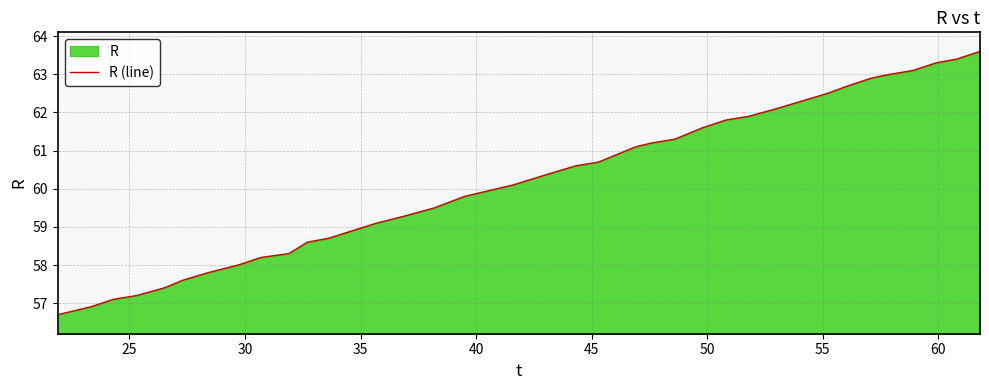

How many values exceed 60?

20